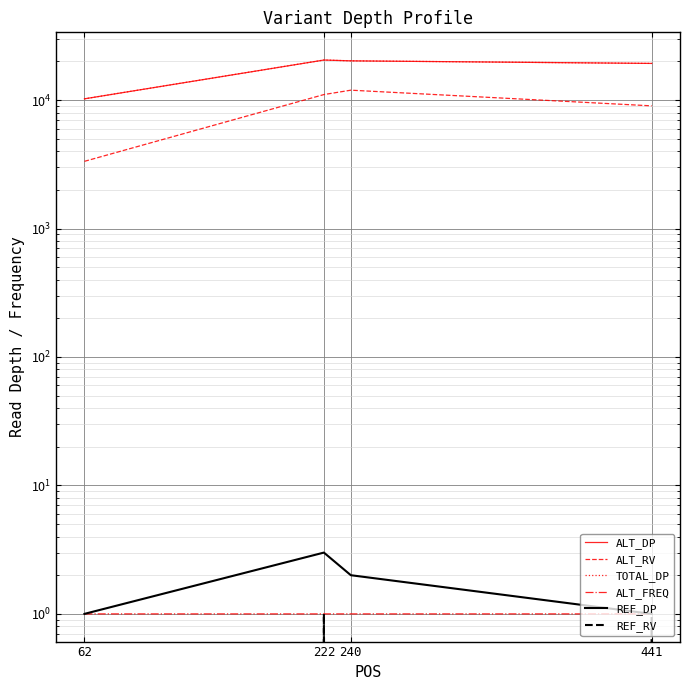

What is the difference between the maximum and minimum values in the REF_DP series?

2.0